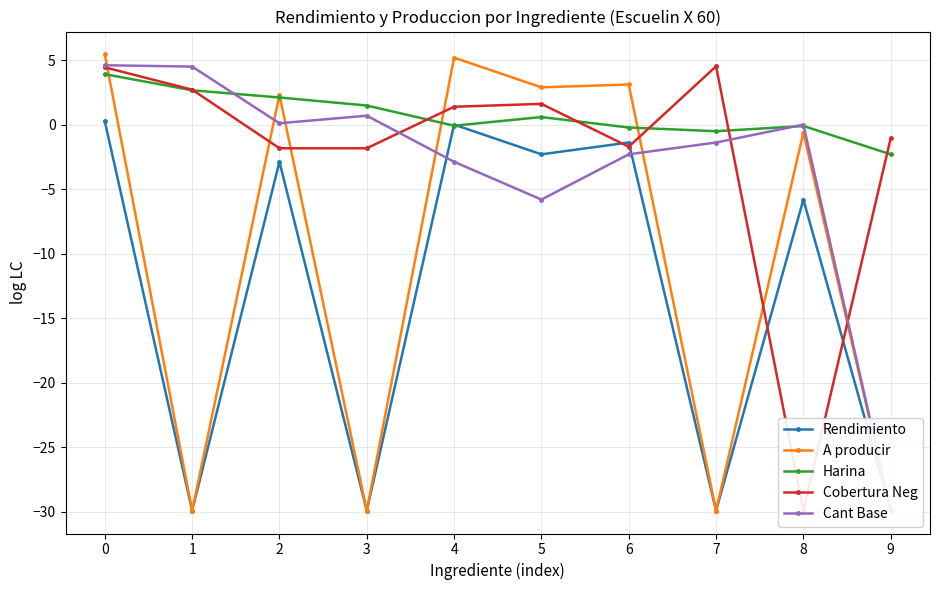

Rank the categories by Harina value from lowest to highest.

9, 7, 6, 8, 4, 5, 3, 2, 1, 0